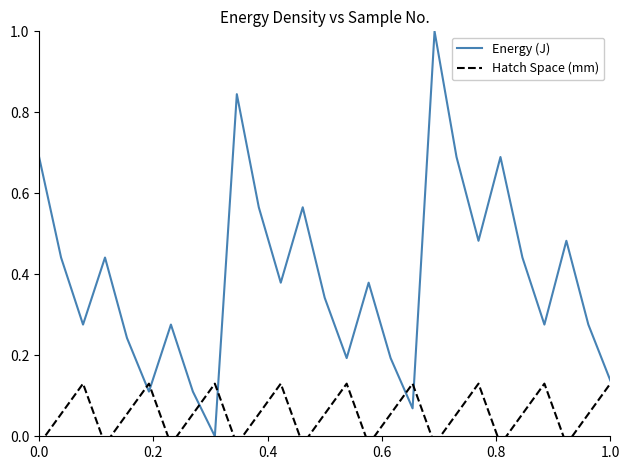

List the series in order of their overall mean, lowest first.

Hatch Space (mm), Energy (J)